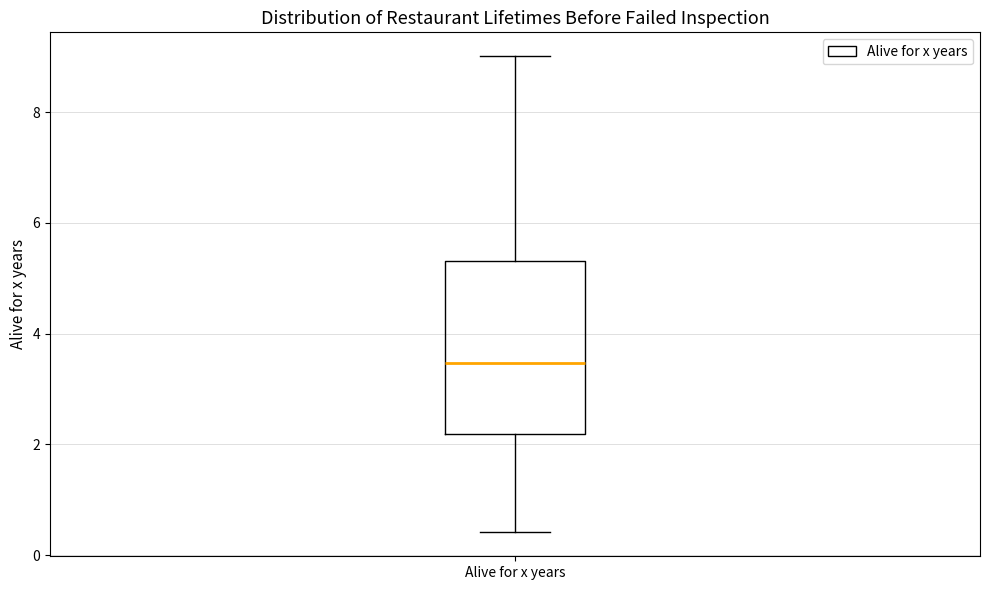

Where does the lower whisker of the box for Alive for x years end on the y-axis? The values are not printed on the chart, so give them approximately, as read against the axis.

0.4